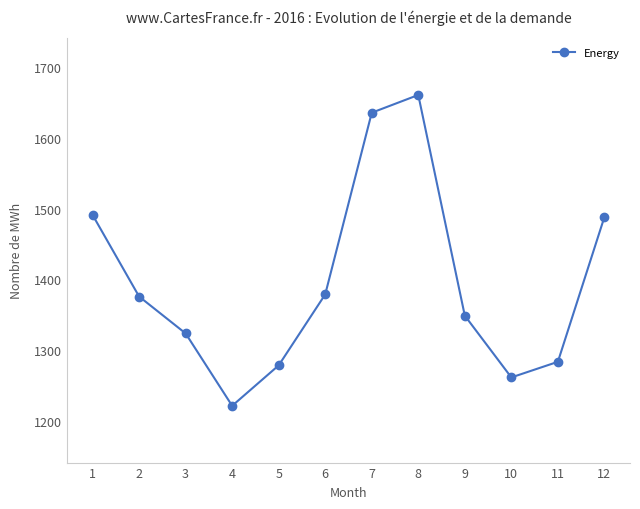

What is the value of the 3rd point from the left?

1324